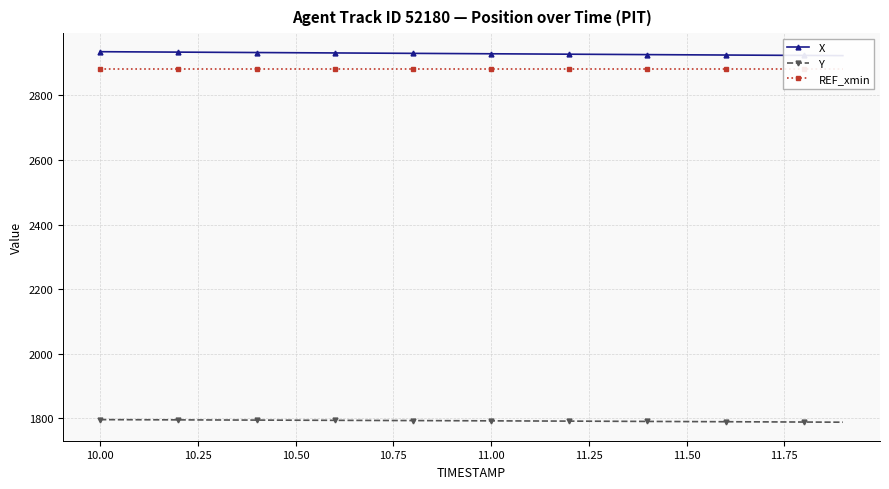

What is the sum of the X values at 10.25 and 11.75?

5864.2